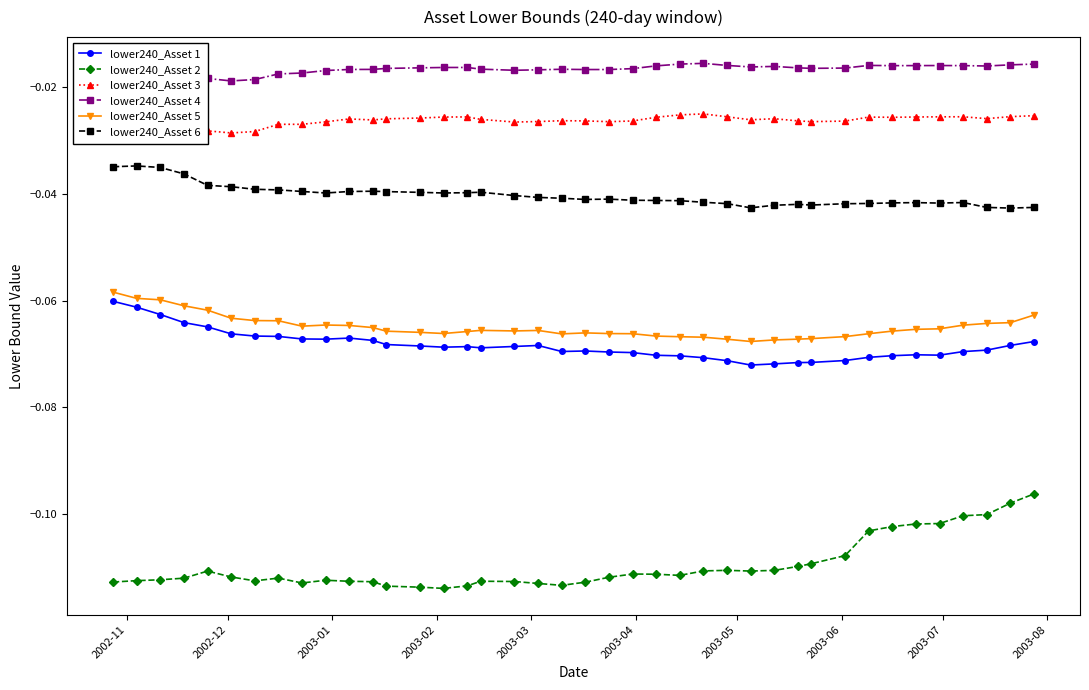

Which series has the widest spread of values?

lower240_Asset 2